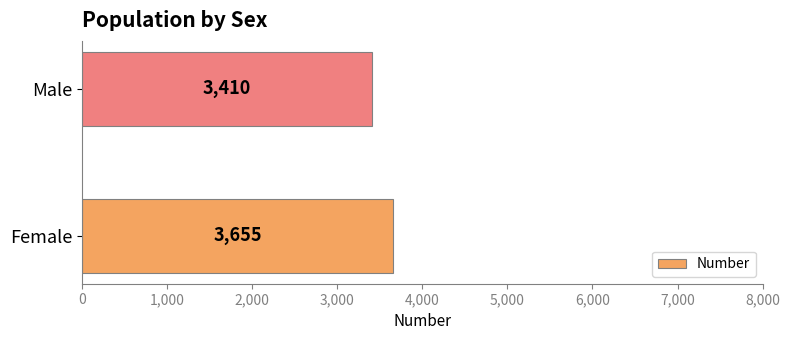

The chart shows a value of 1290 at Male. True or false?

False